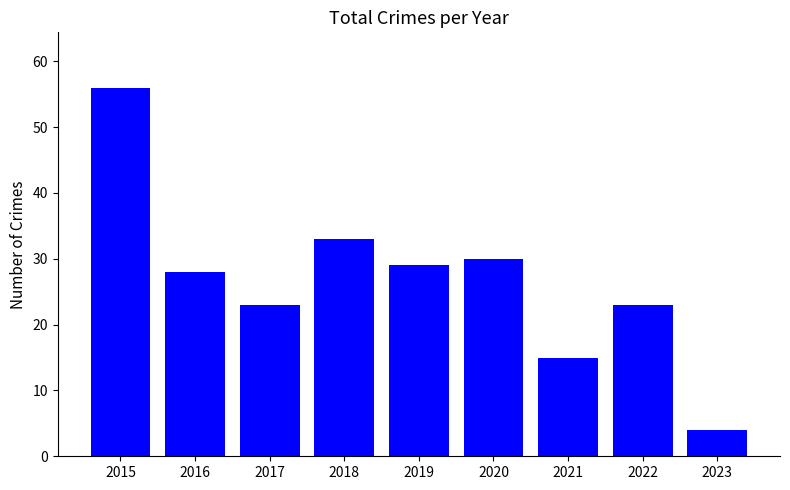

Between 2018 and 2020, which is larger?

2018